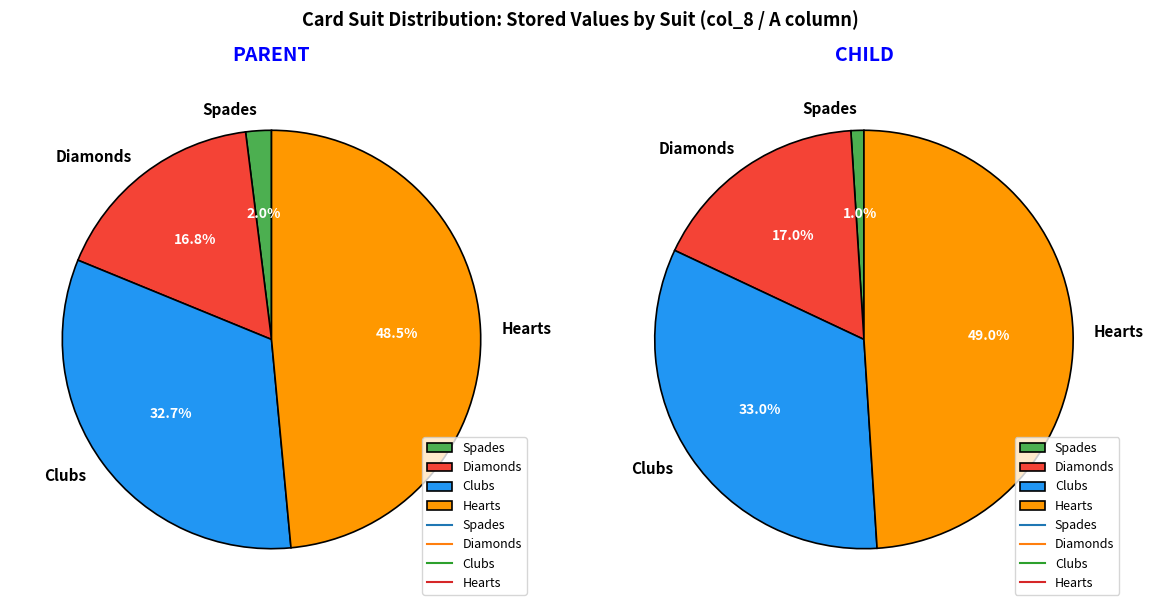

Rank the series by their maximum value, from lowest to highest.

parent_values, child_values